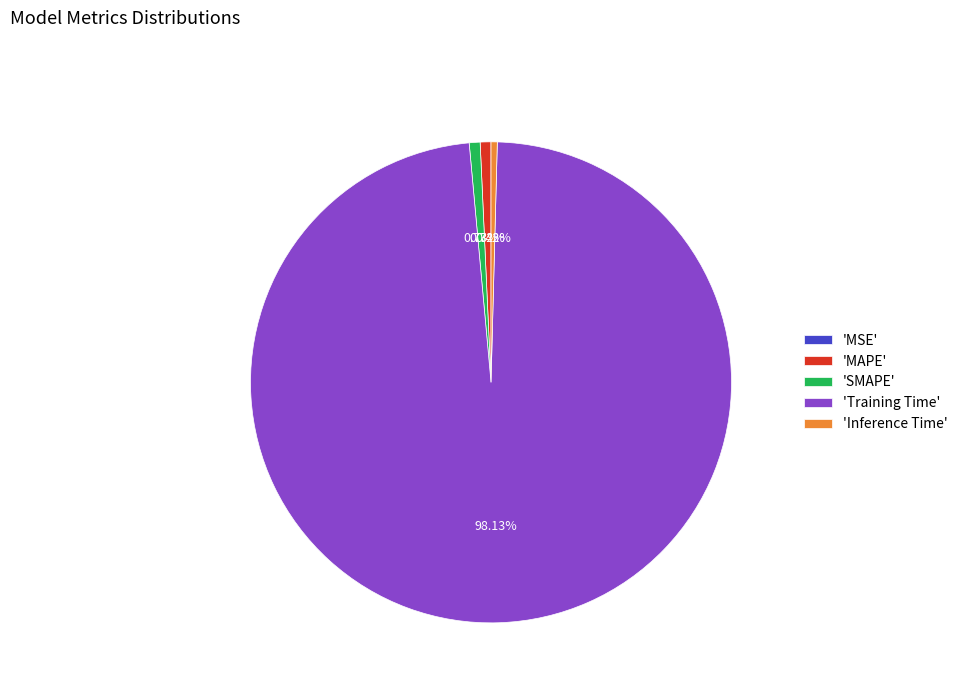

Which category has the biggest portion of the pie?

'Training Time'